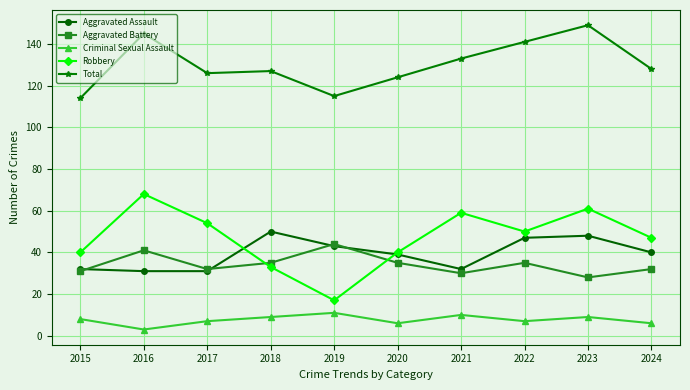

What is the total value across all series at 2022?

280